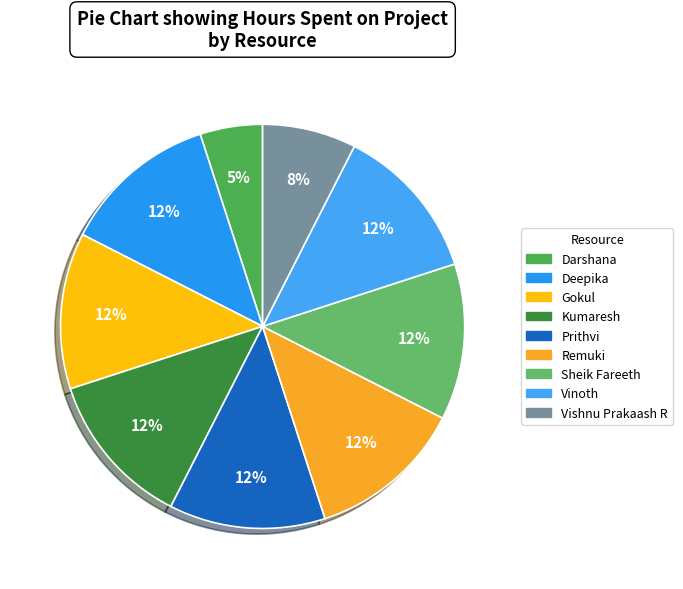

How many slices are in this pie chart?

9